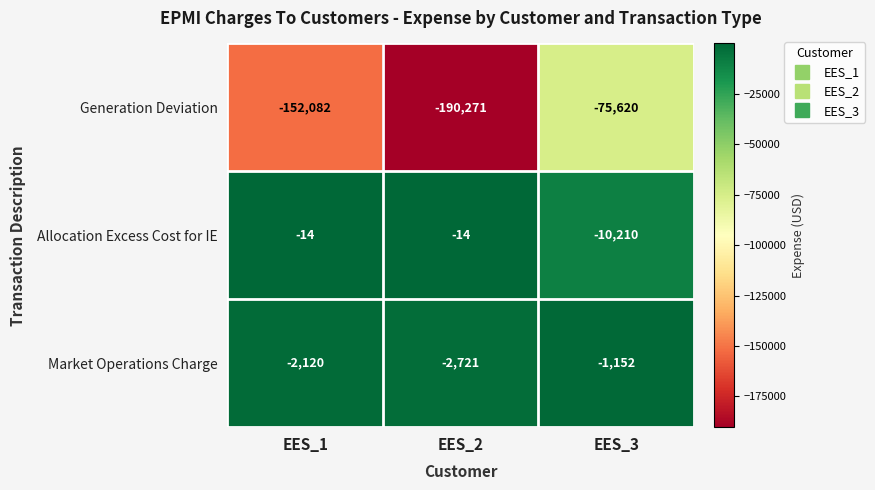

What is the sum of all Generation Deviation values?

-417973